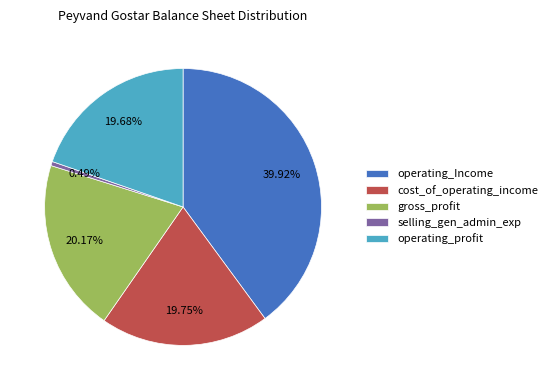

Which category has the biggest portion of the pie?

operating_Income